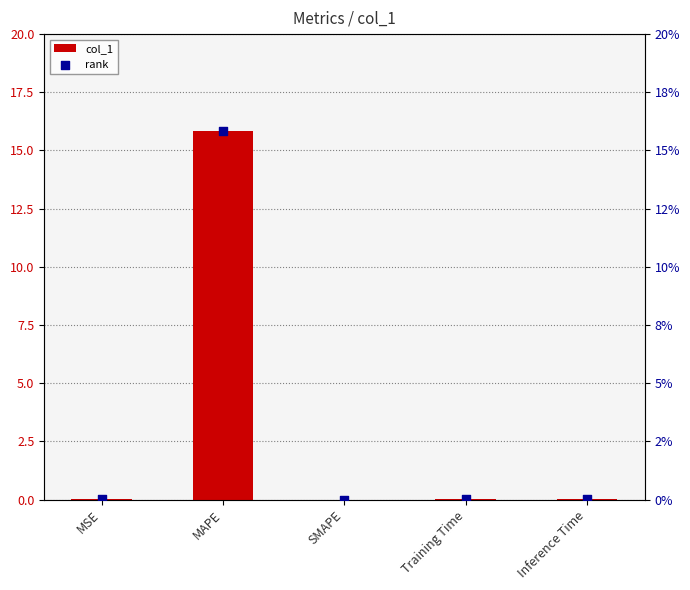

Which series reaches the maximum Y coordinate?

col_1